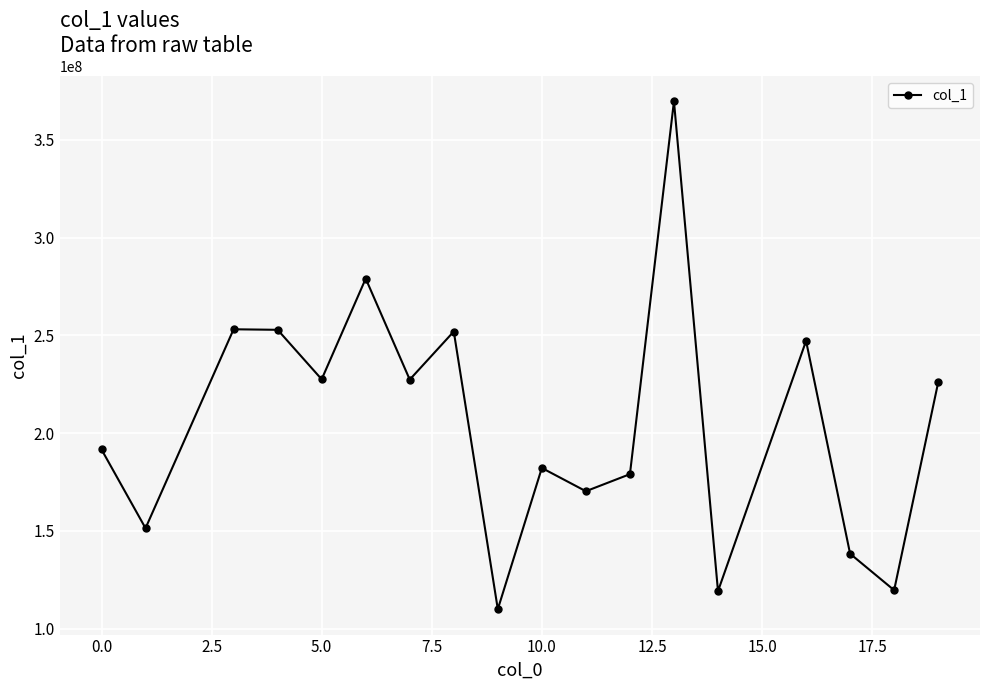

How many lines are shown in the chart?

1